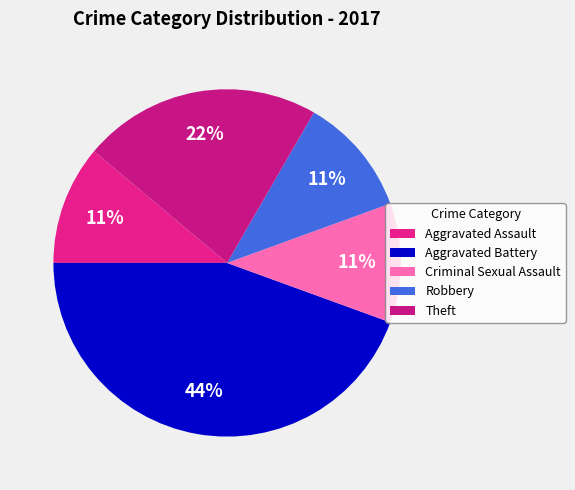

Which slice is the smallest?

Aggravated Assault